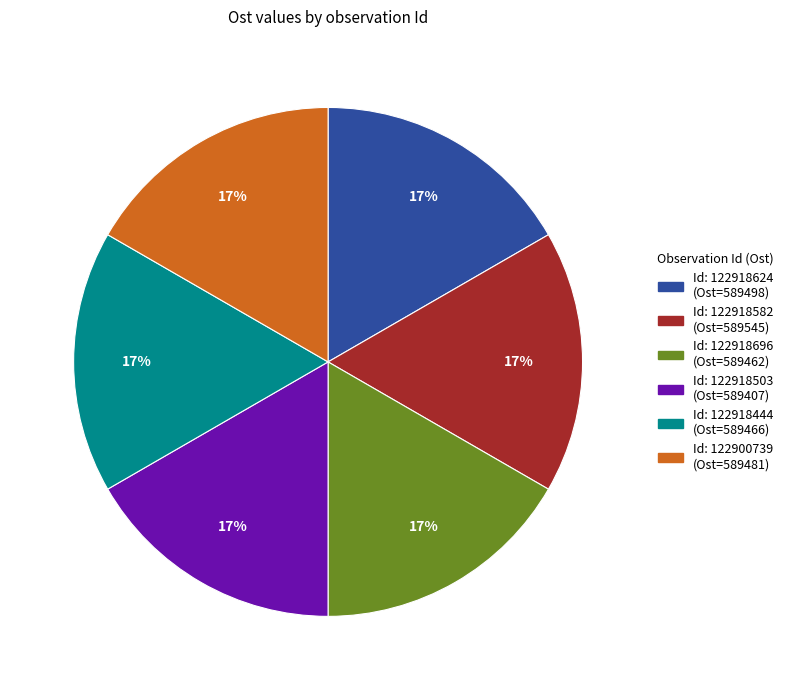

Is there a majority slice in this chart?

No